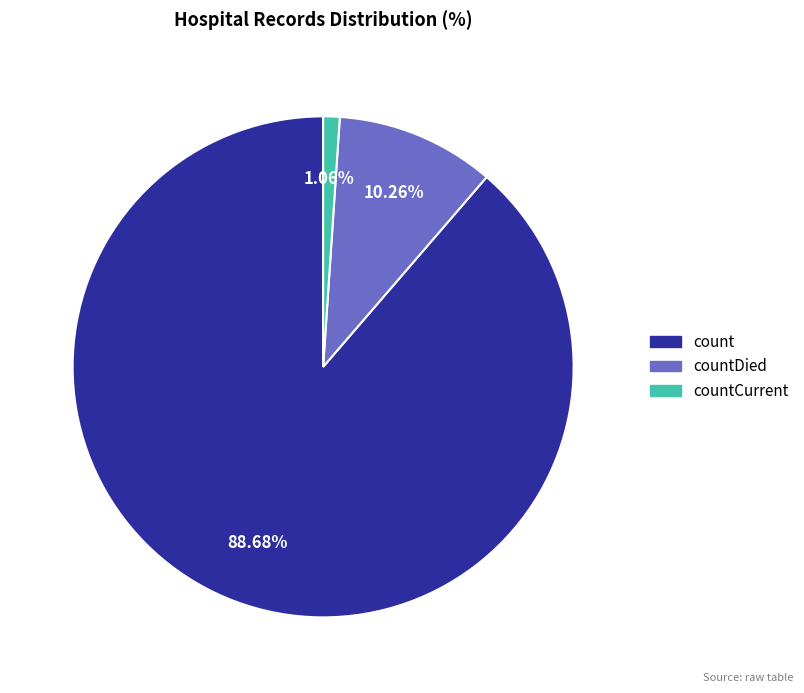

Does any single category account for the majority?

Yes